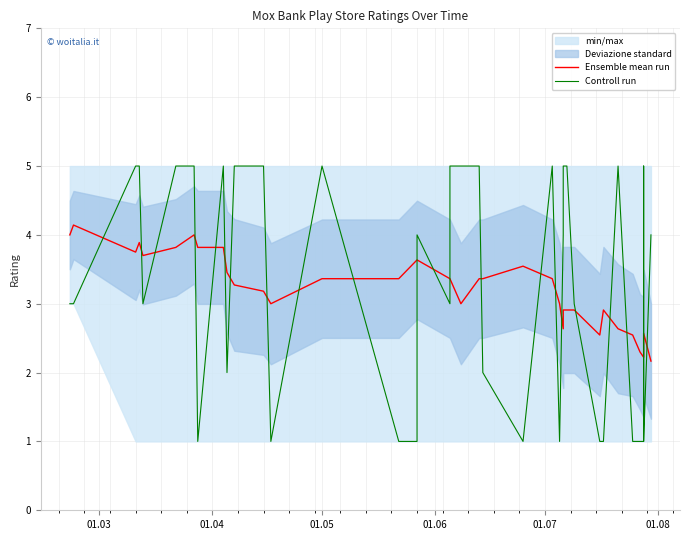

How many lines are shown in the chart?

2